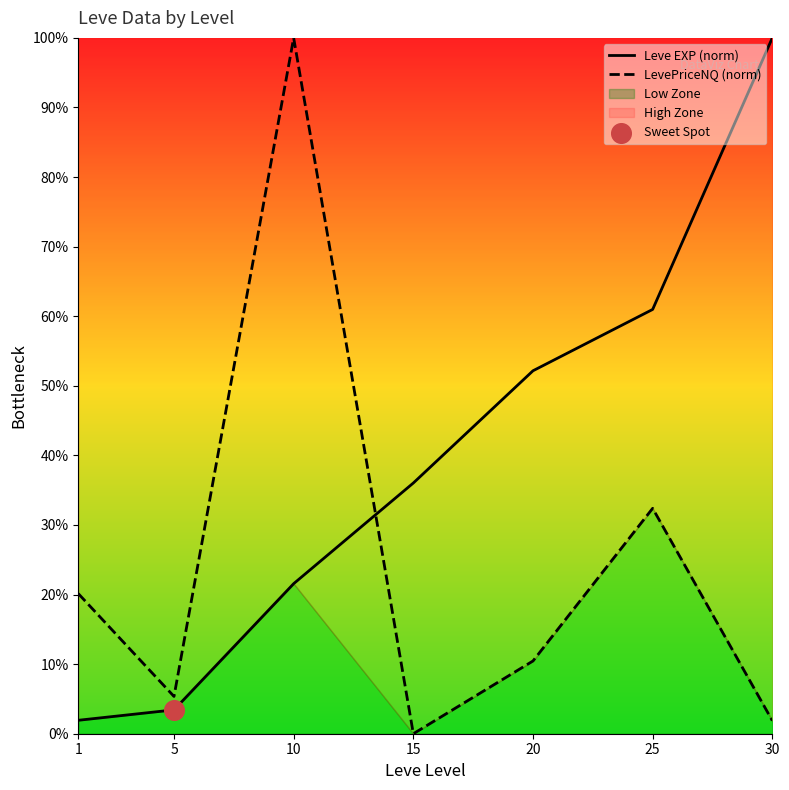

At how many categories does at least one series exceed 51?

4